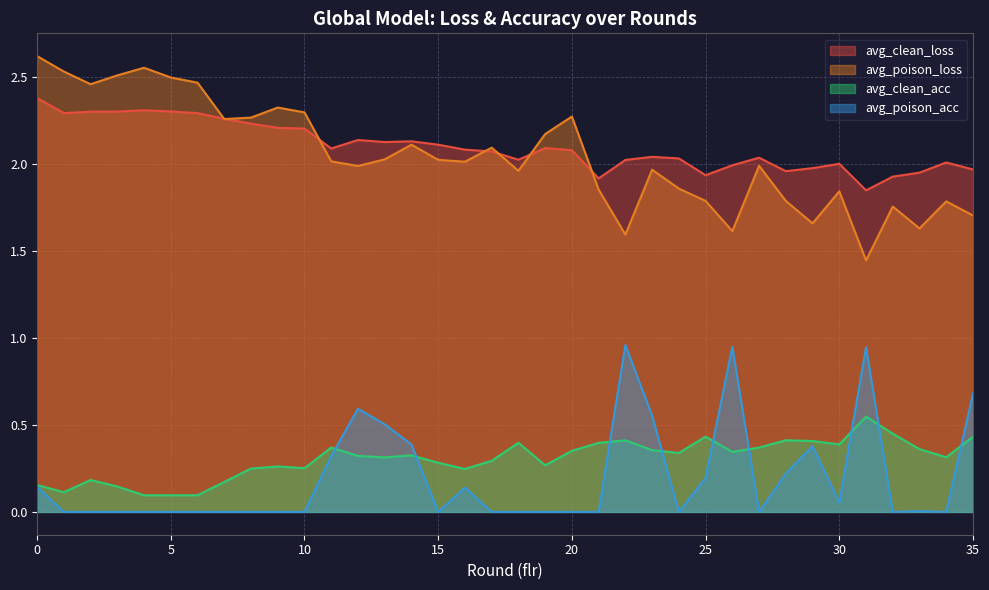

True or false: avg_poison_loss and avg_clean_acc cross at least once.

False